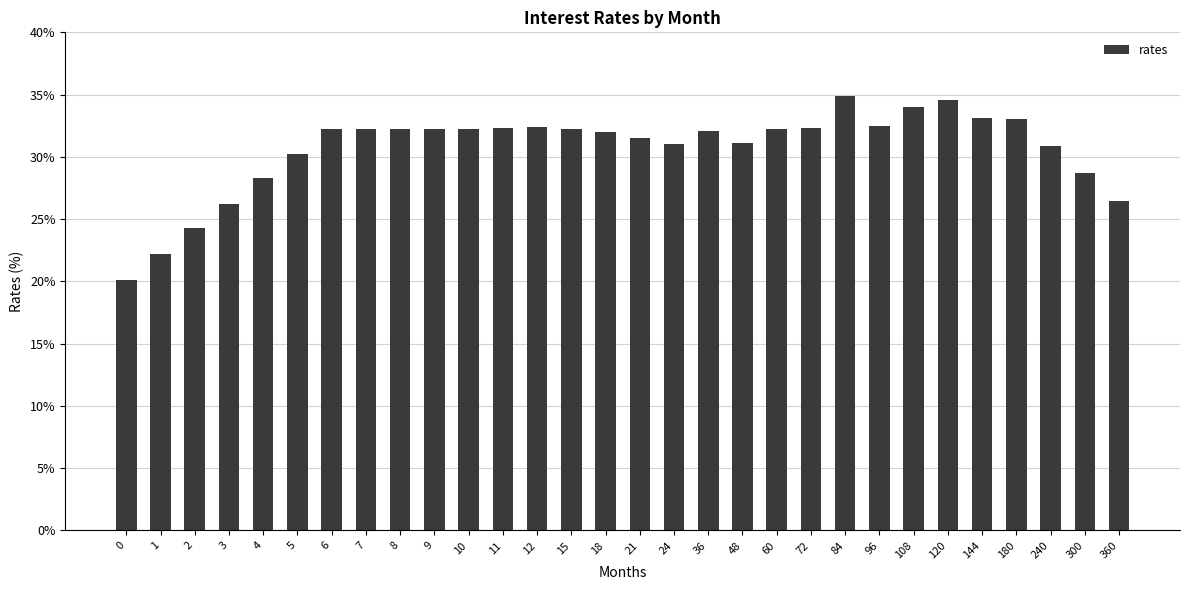

True or false: the data shows 1.8 at 96.

False